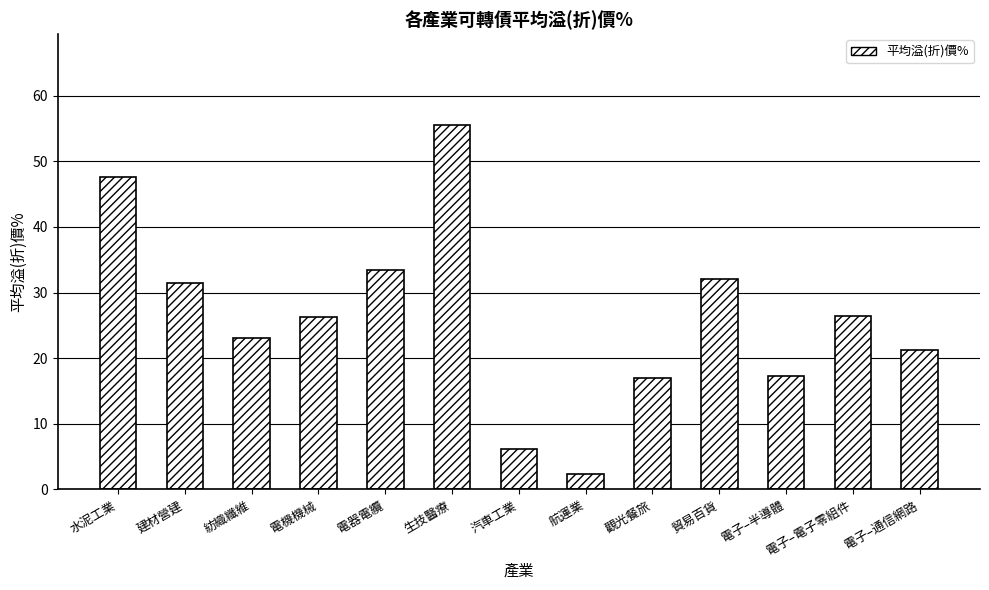

Where does the data first go above 26?

水泥工業